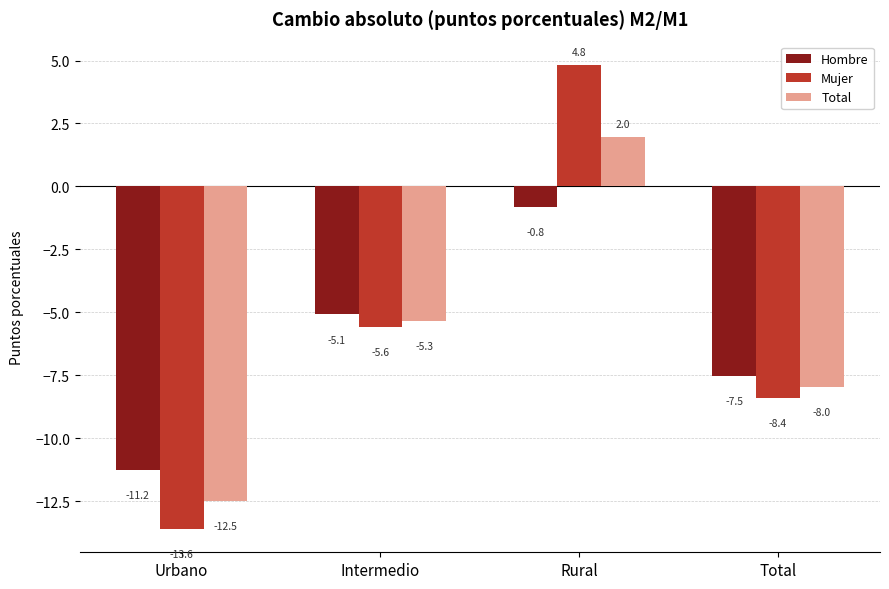

Which series has the largest range (max minus min)?

Mujer